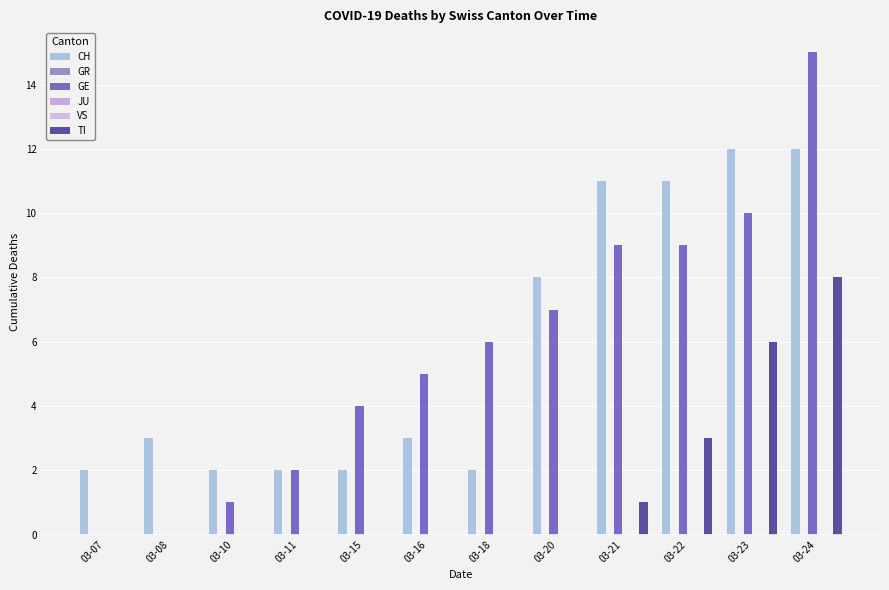

How many positive values does the GE series have?

10